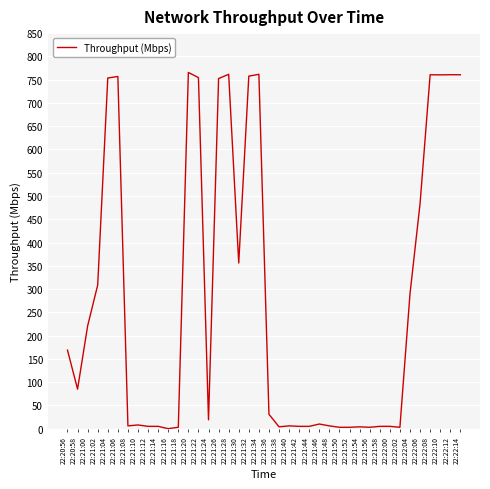

Which has a higher value, 22:20:56 or 22:21:34?

22:21:34